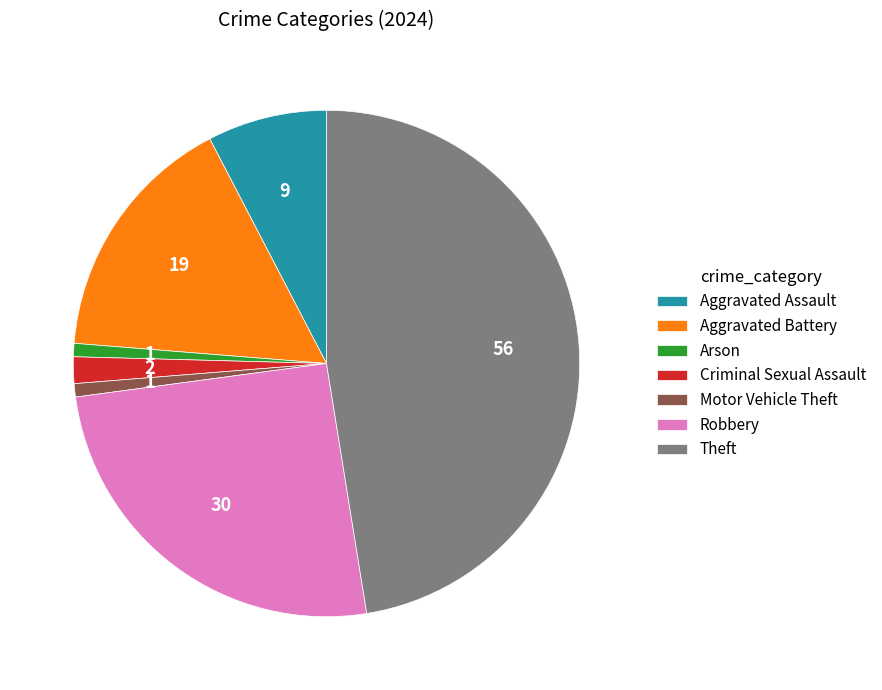

Is it true that Arson is 1% of the pie?

True